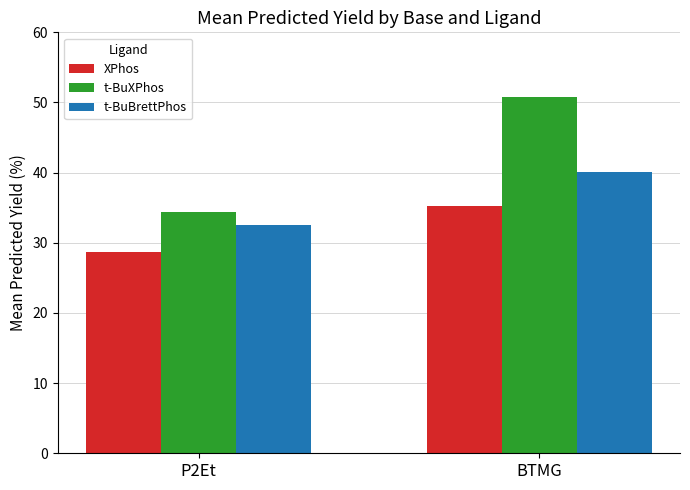

What is the spread (max minus min) of values at BTMG?

15.5